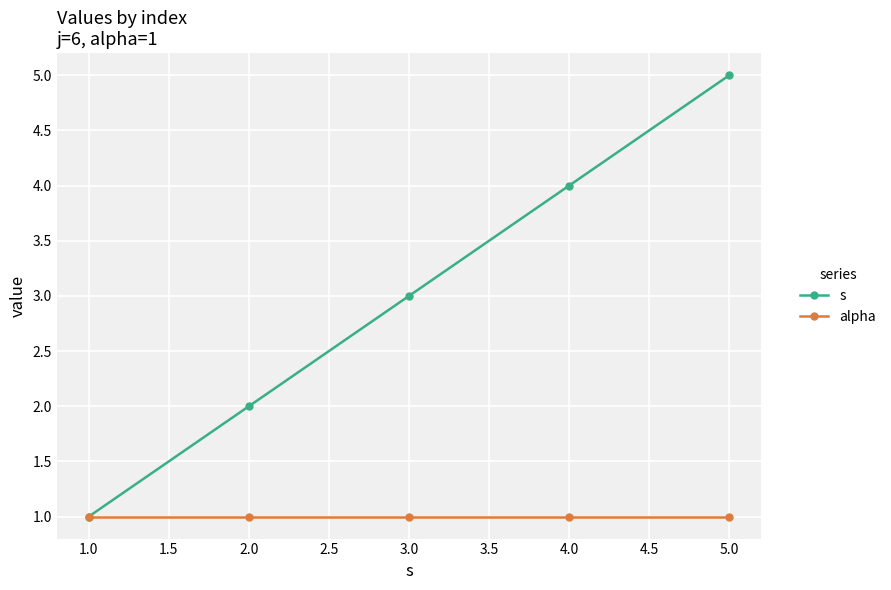

Which series has the widest spread of values?

s